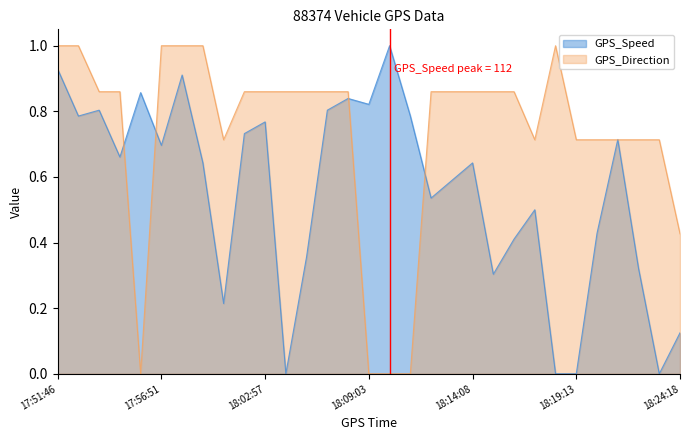

Is the value of GPS_Direction at 18:15:09 greater than the value of GPS_Speed at 18:19:13?

Yes